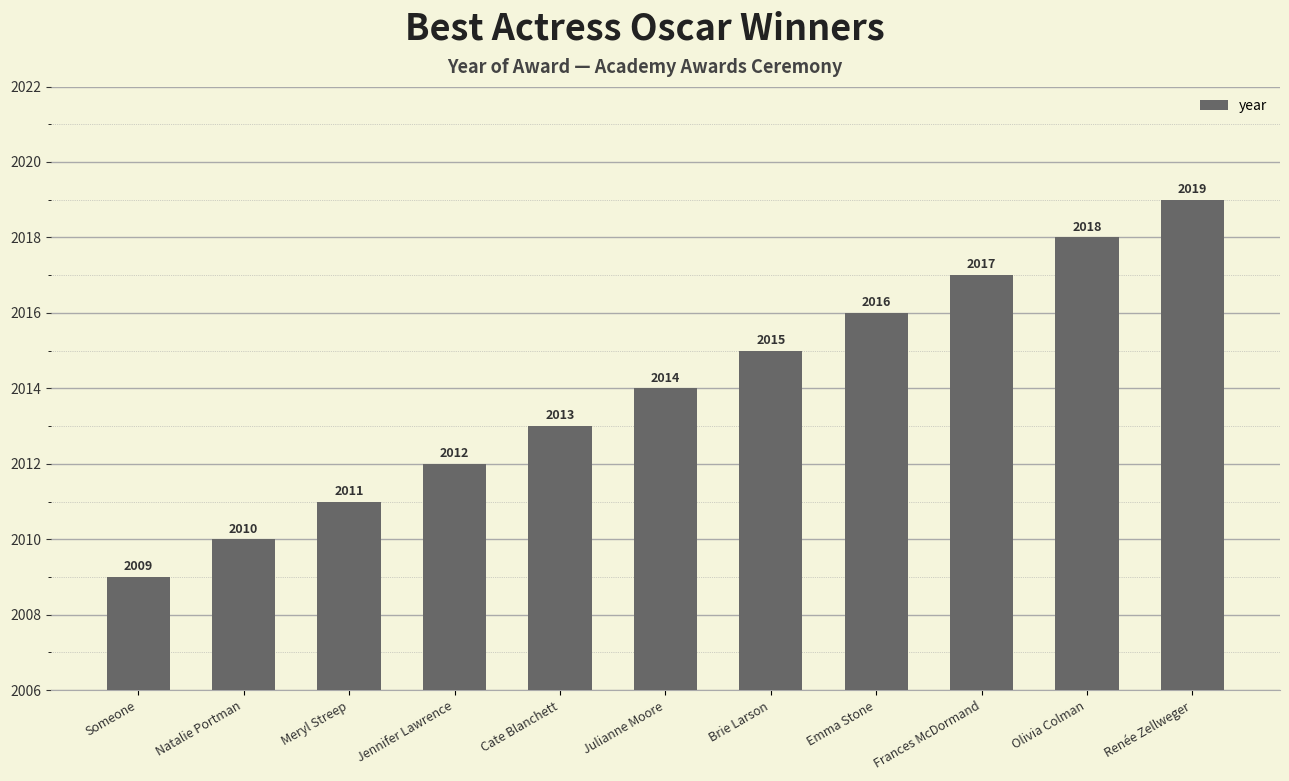

What position from the left is Brie Larson?

7